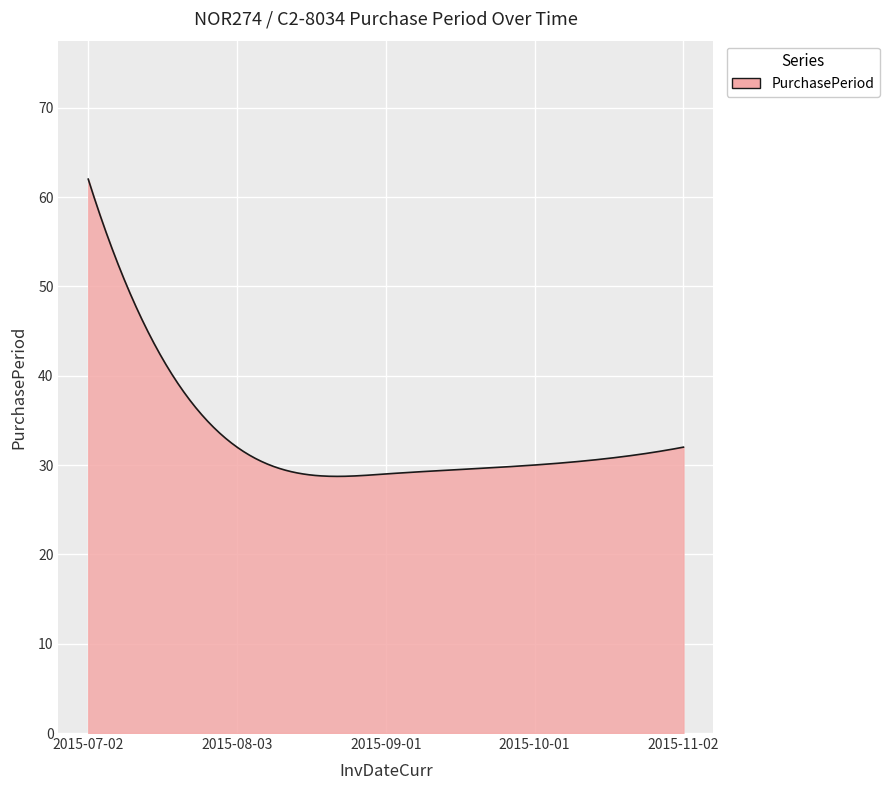

What is the greatest value displayed?

62.0